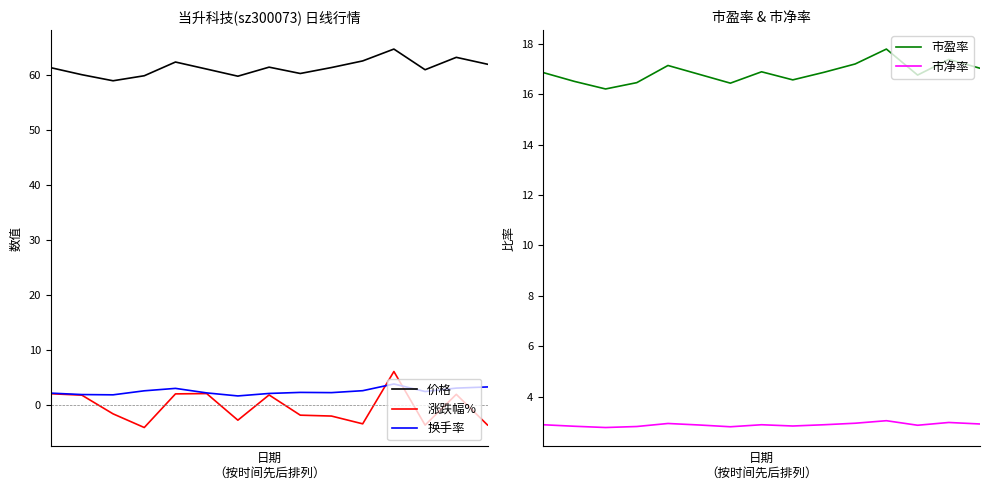

True or false: 换手率 and 市净率 cross at least once.

True